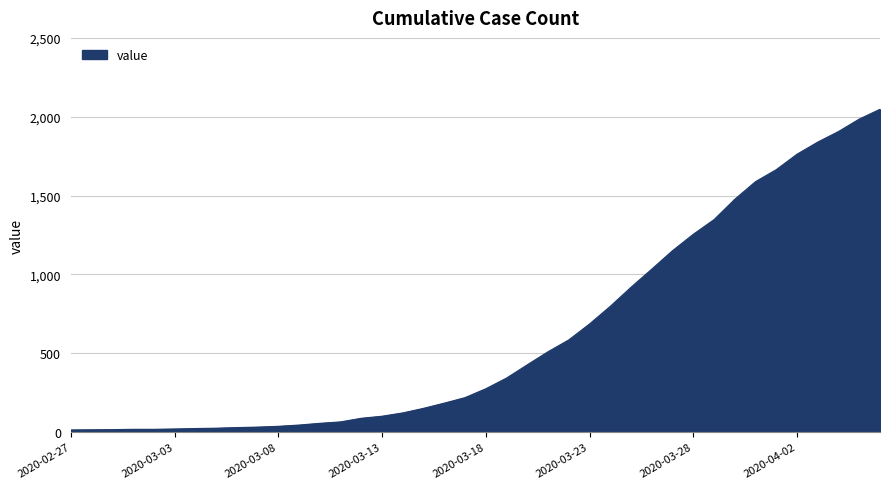

What is the maximum value shown in the chart?

2047